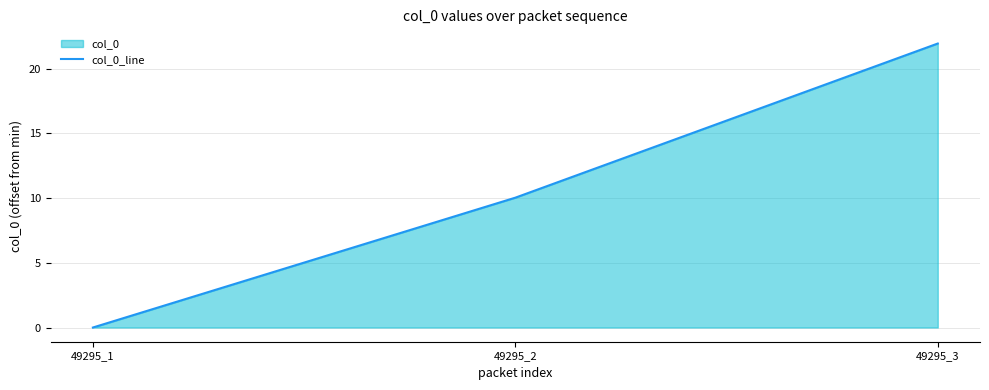

Which category has the lowest value across all series?

49295_1